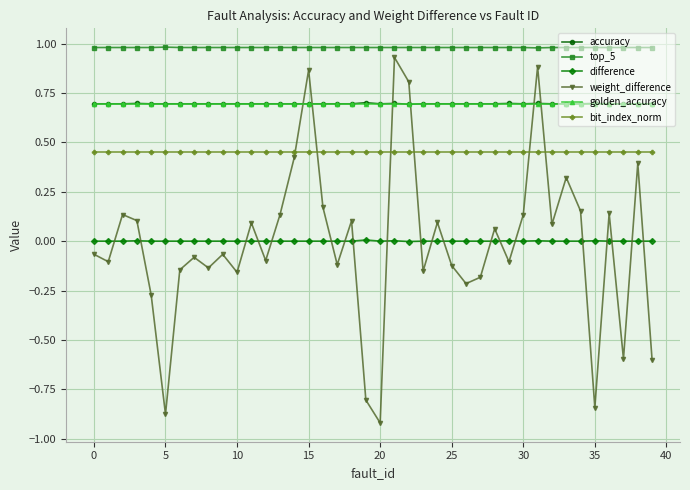

Which series has the largest total across all categories?

top_5